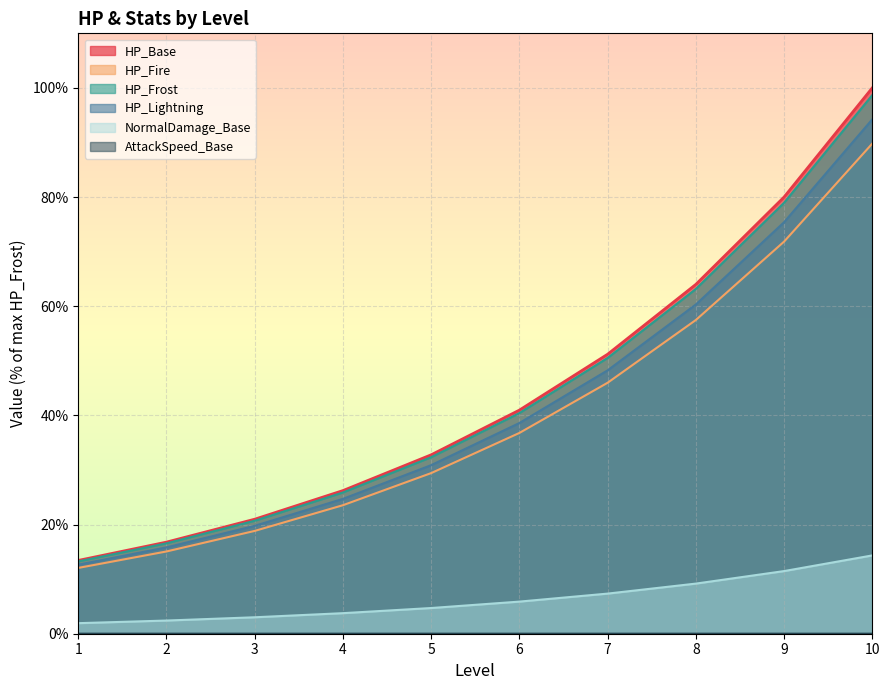

Which category has the lowest value across all series?

10